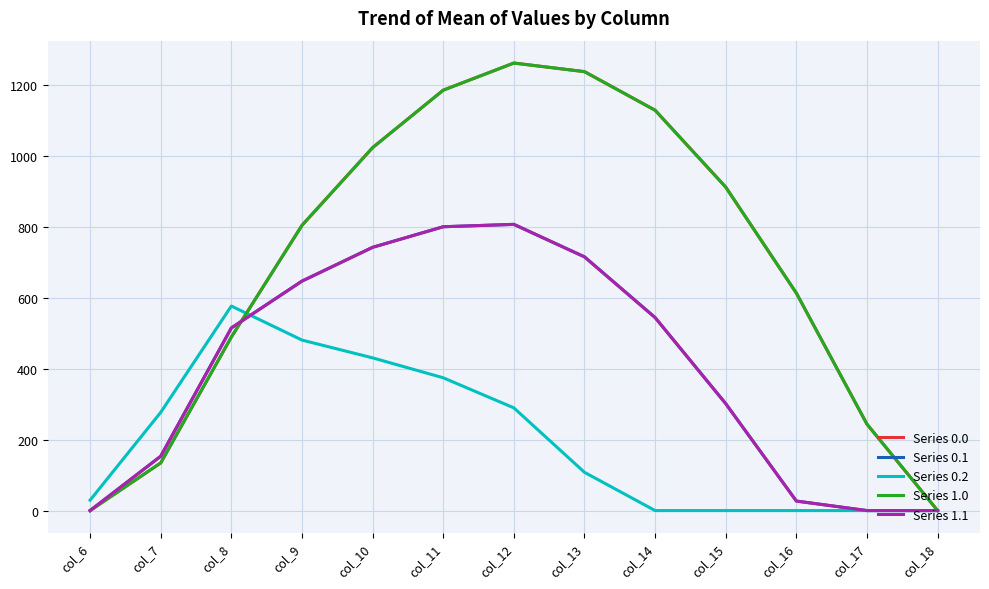

Does the chart display data point markers on the line(s)?

No